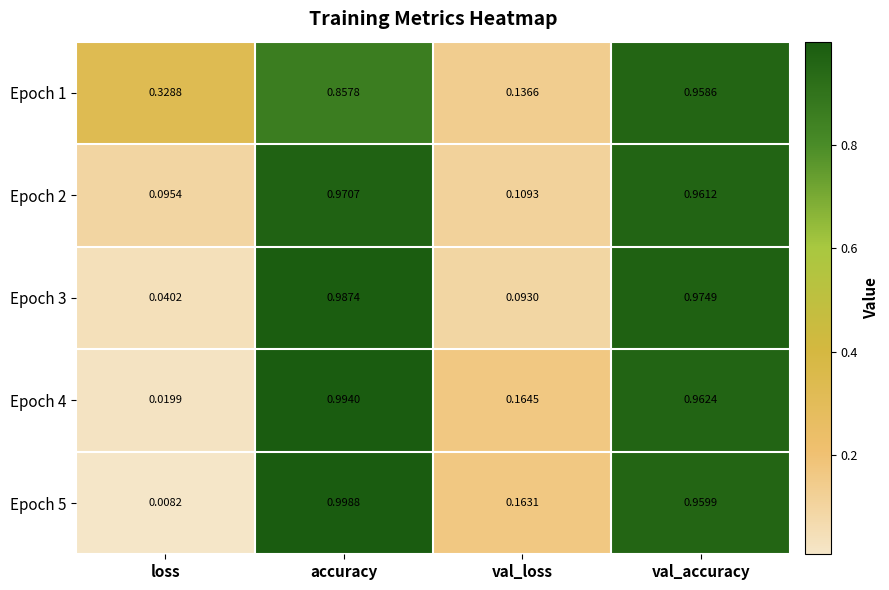

At which category is the sum across all series the highest?

val_accuracy